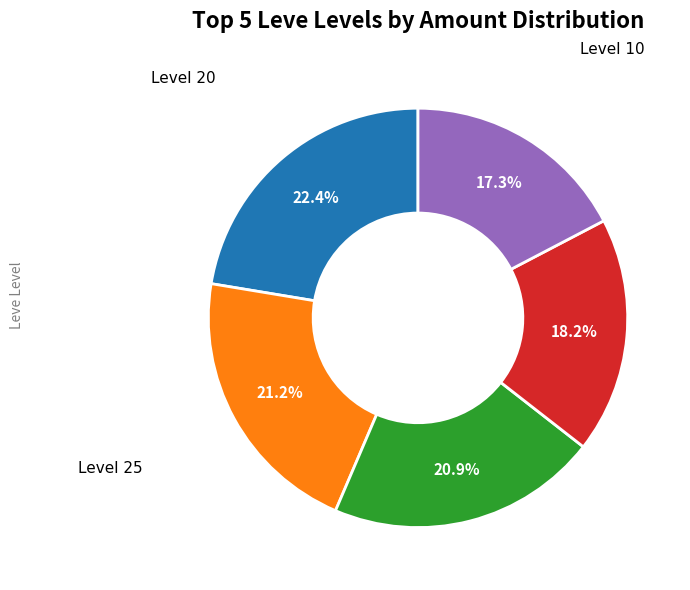

Does any single category account for the majority?

No